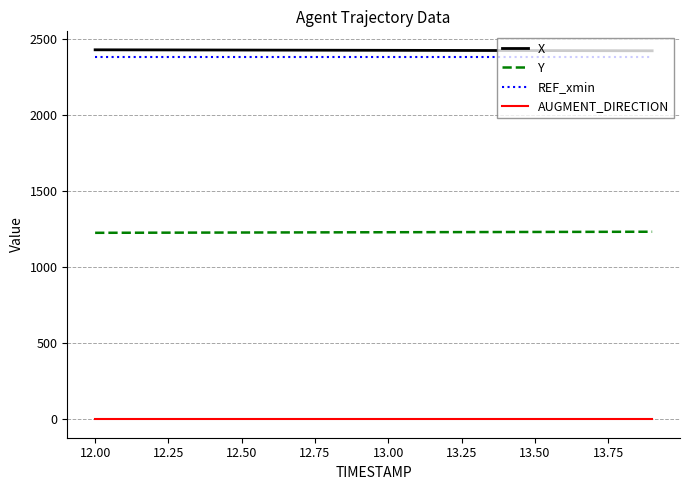

True or false: Y and X cross at least once.

False